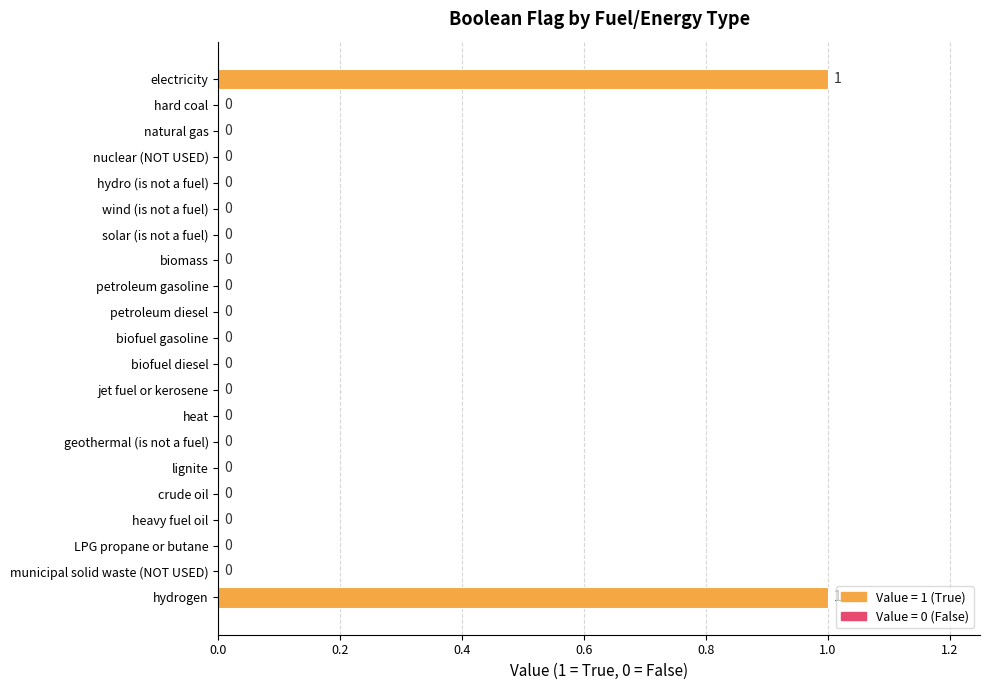

Reading bottom to top, extract all data points from this chart.

hydrogen=1	municipal solid waste (NOT USED)=0	LPG propane or butane=0	heavy fuel oil=0	crude oil=0	lignite=0	geothermal (is not a fuel)=0	heat=0	jet fuel or kerosene=0	biofuel diesel=0	biofuel gasoline=0	petroleum diesel=0	petroleum gasoline=0	biomass=0	solar (is not a fuel)=0	wind (is not a fuel)=0	hydro (is not a fuel)=0	nuclear (NOT USED)=0	natural gas=0	hard coal=0	electricity=1